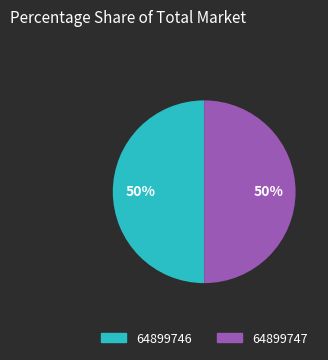

The 64899746 slice represents 57% of the pie. True or false?

False